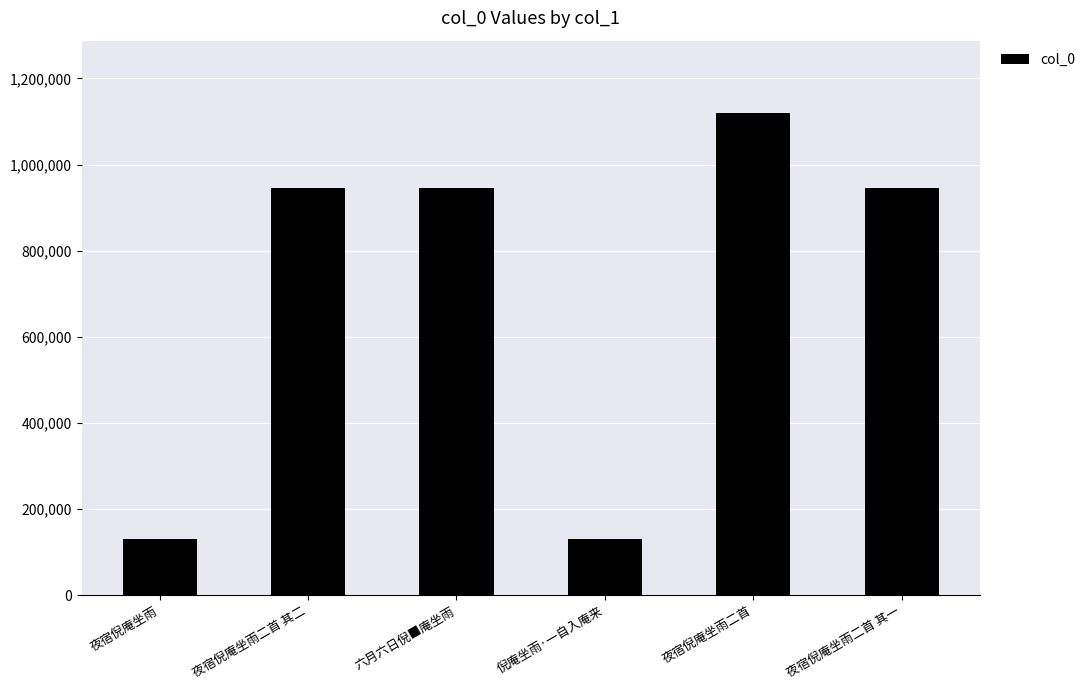

Approximately how many times larger is the value at 夜宿倪庵坐雨二首 其一 compared to 六月六日倪■庵坐雨?

1.0